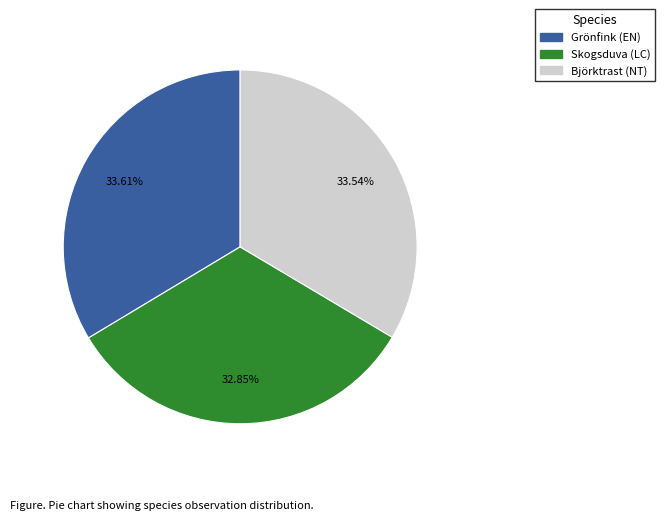

How many segments does this pie chart have?

3